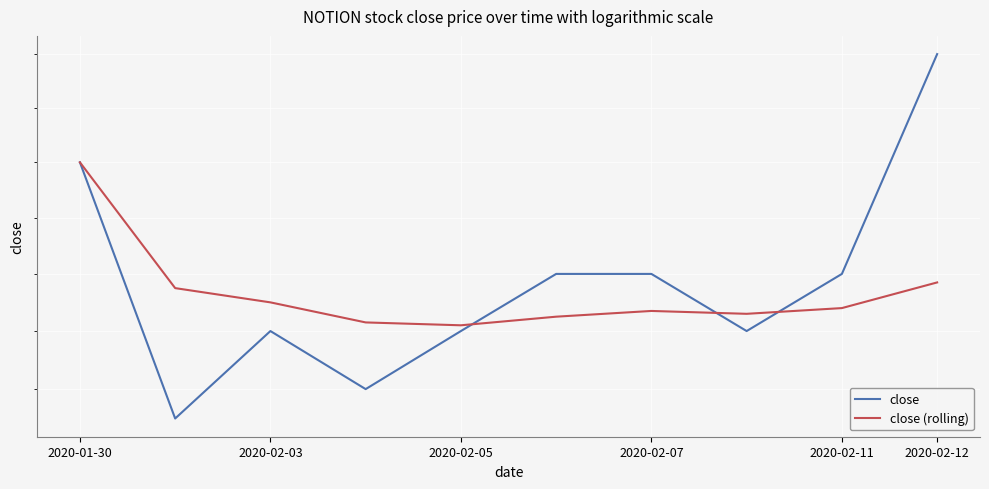

Where is close (rolling) nearest to the value 1?

2020-02-05